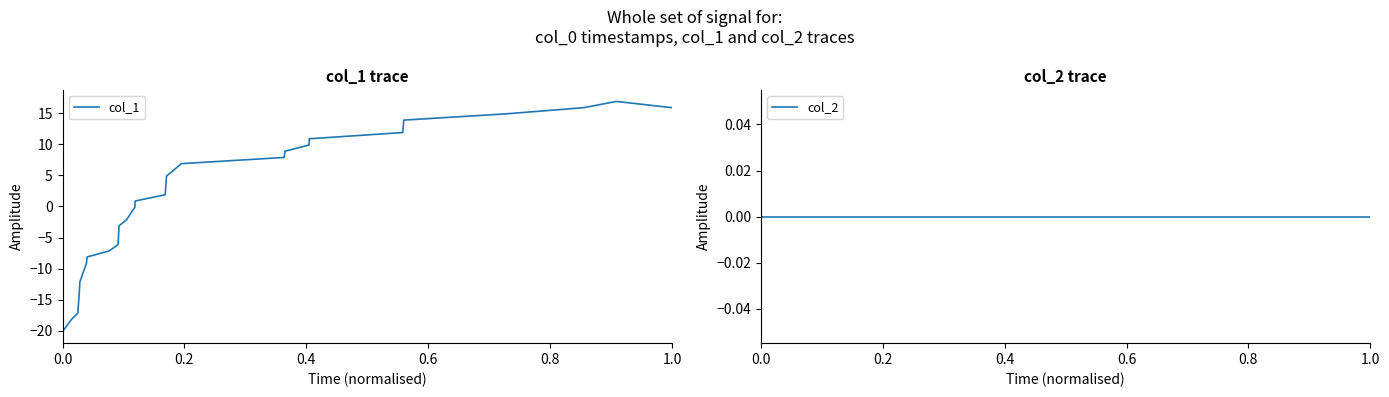

Reading right to left, list all the values displayed in this chart.

col_1: 15.9	16.9	15.9	14.9	13.9	11.9	10.9	9.9	8.9	7.9	6.9	5.9	4.9	3.9	1.9	0.9	-0.1	-2.1	-3.1	-4.1	-6.1	-7.1	-8.1	-9.1	-12.1	-13.1	-14.1	-16.1	-17.1	-18.1	-20.1
col_2: 0.0	0.0	0.0	0.0	0.0	0.0	0.0	0.0	0.0	0.0	0.0	0.0	0.0	0.0	0.0	0.0	0.0	0.0	0.0	0.0	0.0	0.0	0.0	0.0	0.0	0.0	0.0	0.0	0.0	0.0	0.0